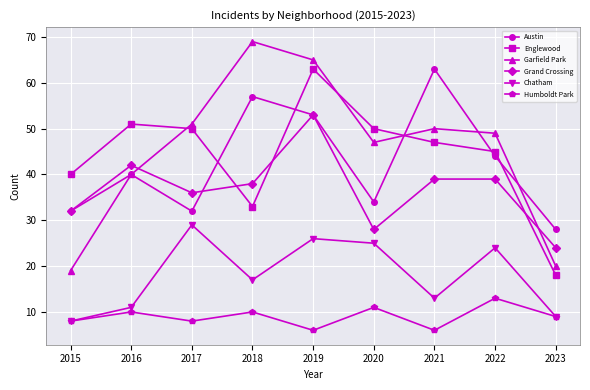

Rank the series at 2021 from highest to lowest value.

Austin, Garfield Park, Englewood, Grand Crossing, Chatham, Humboldt Park